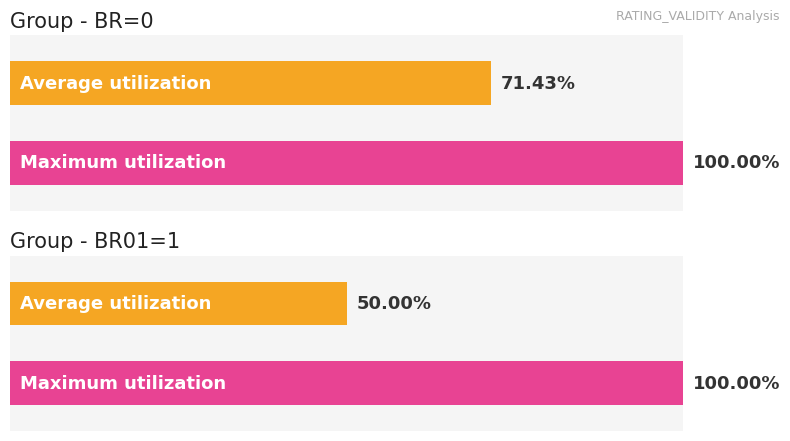

Does the chart contain any negative values?

No